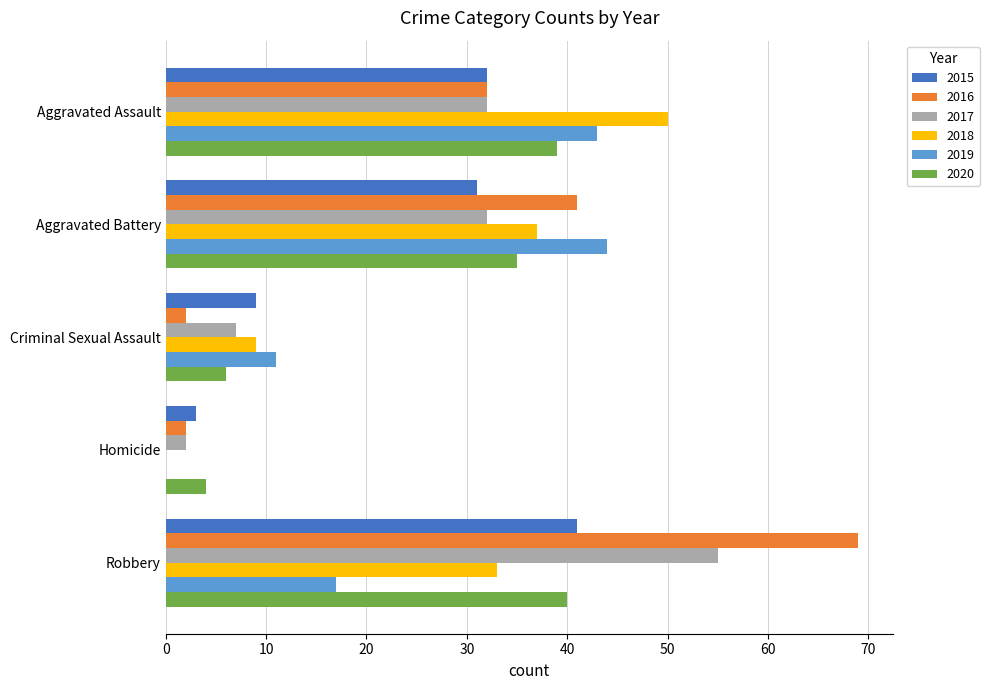

At which category is the sum across all series the highest?

Robbery